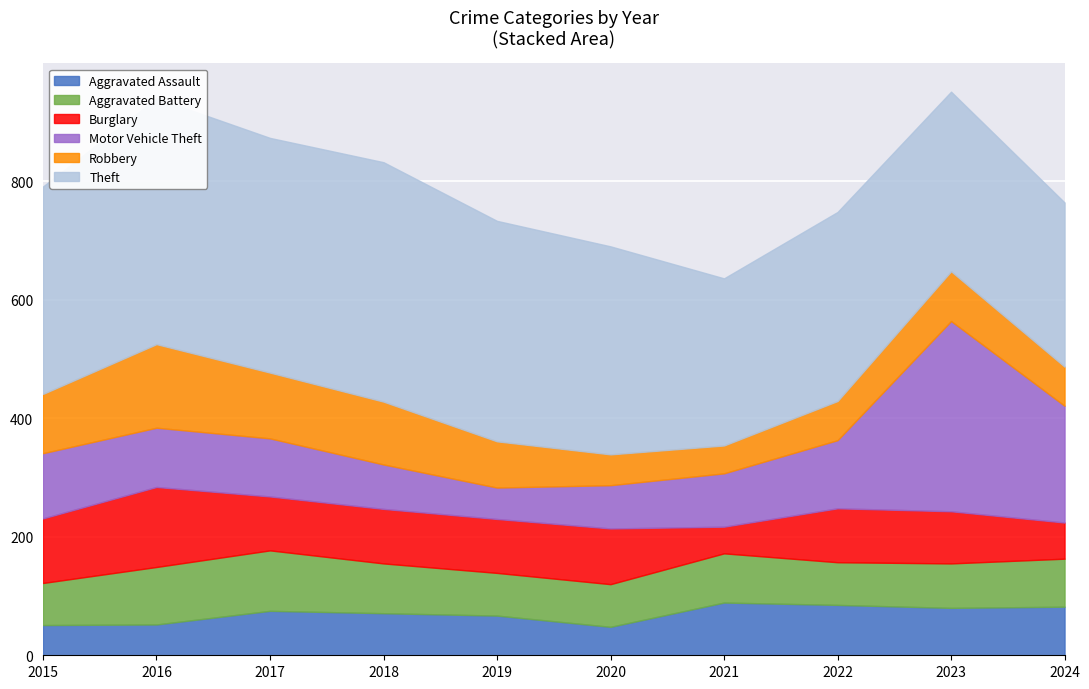

Reading left to right, extract all data points from this chart.

Aggravated Assault: 2015=51	2016=52	2017=75	2018=71	2019=67	2020=48	2021=89	2022=85	2023=80	2024=82
Aggravated Battery: 2015=71	2016=97	2017=102	2018=84	2019=72	2020=72	2021=83	2022=72	2023=75	2024=81
Burglary: 2015=109	2016=135	2017=91	2018=92	2019=91	2020=94	2021=45	2022=91	2023=88	2024=61
Motor Vehicle Theft: 2015=110	2016=100	2017=98	2018=75	2019=53	2020=73	2021=90	2022=115	2023=321	2024=197
Robbery: 2015=100	2016=141	2017=111	2018=106	2019=78	2020=52	2021=47	2022=66	2023=84	2024=66
Theft: 2015=350	2016=415	2017=396	2018=404	2019=372	2020=351	2021=282	2022=319	2023=303	2024=277